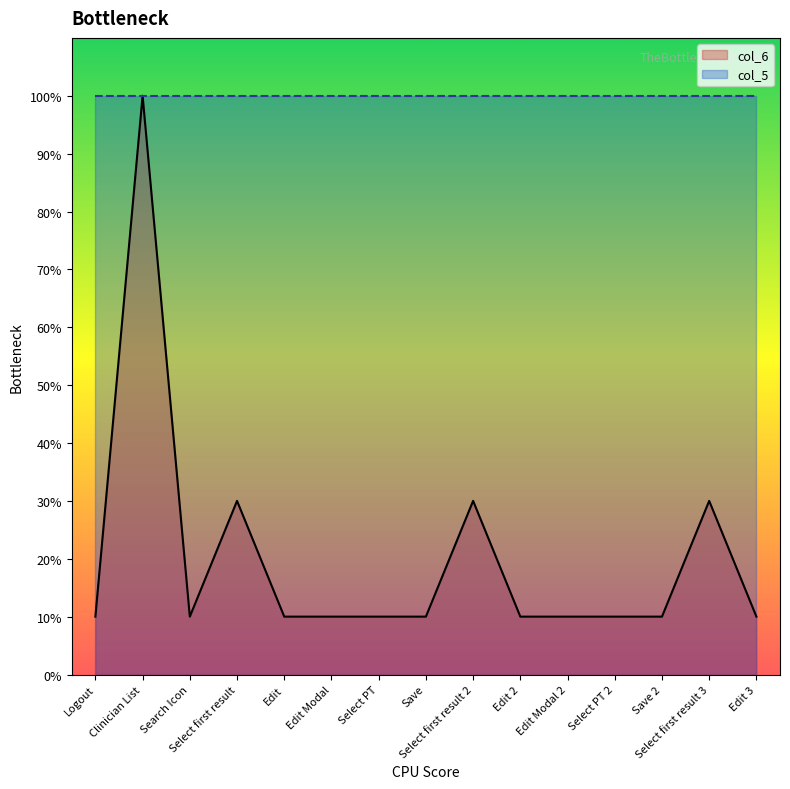

How many points are lower than both their immediate neighbors (excluding endpoints)?

1